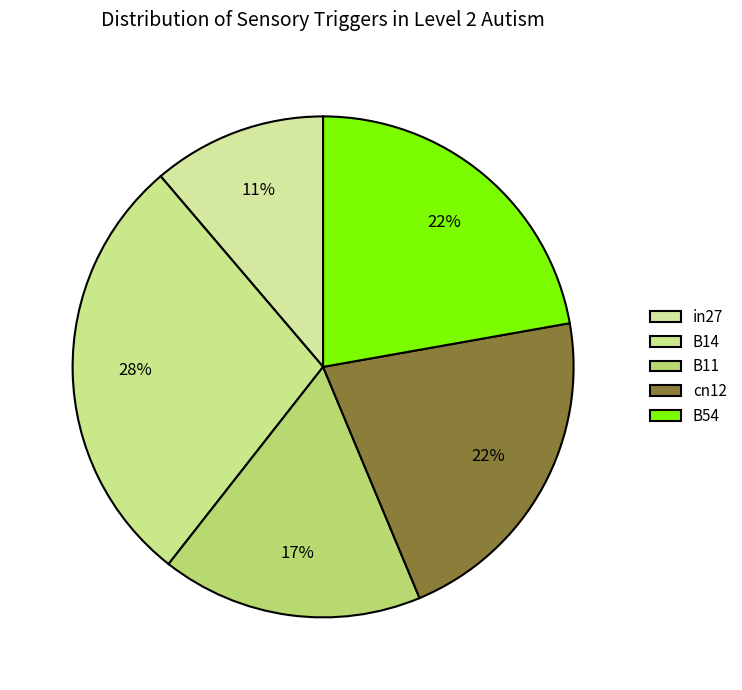

What is the smallest slice in the pie chart?

in27